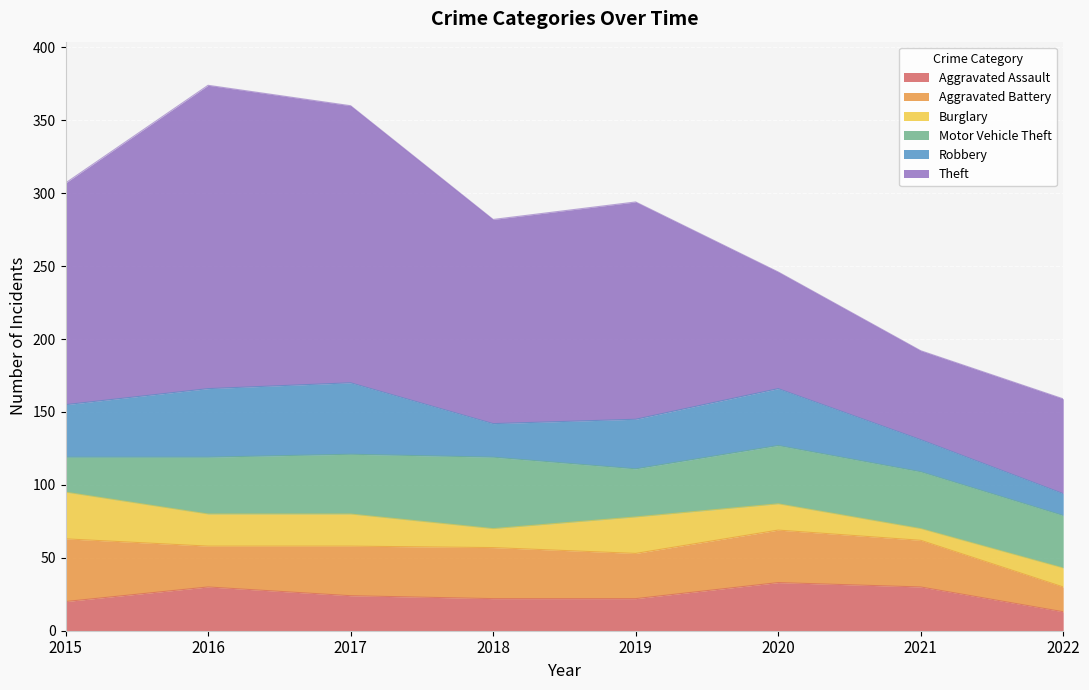

List the labels in order of Aggravated Battery value, smallest first.

2022, 2016, 2019, 2021, 2017, 2018, 2020, 2015